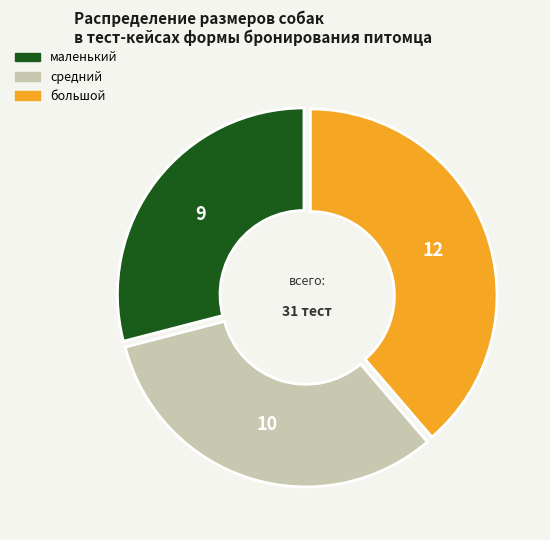

Is there any slice that represents more than half of the pie?

No